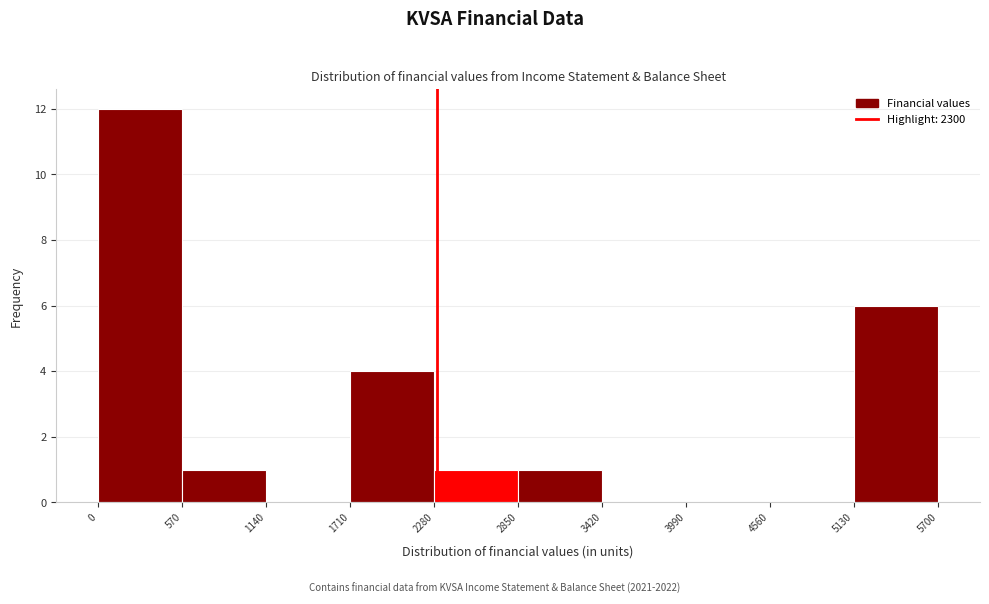

Reading left to right, transcribe this chart: for each bar, give the range it covers on the x-axis and its height. The values are not printed on the chart, so give them approximately, as read against the axis.

0 to 570: 12
570 to 1140: 1
1140 to 1710: 0
1710 to 2280: 4
2280 to 2850: 1
2850 to 3420: 1
3420 to 3990: 0
3990 to 4560: 0
4560 to 5130: 0
5130 to 5700: 6